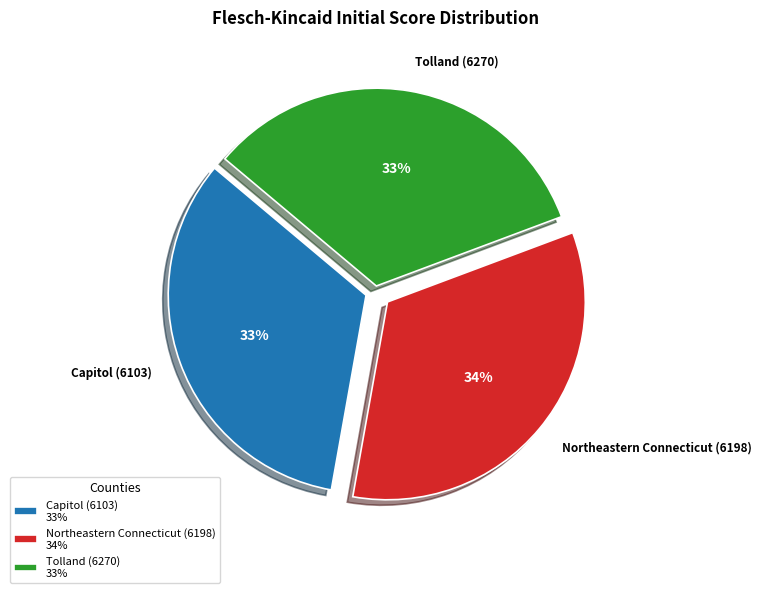

True or false: Tolland (6270) accounts for 33% of the total.

True